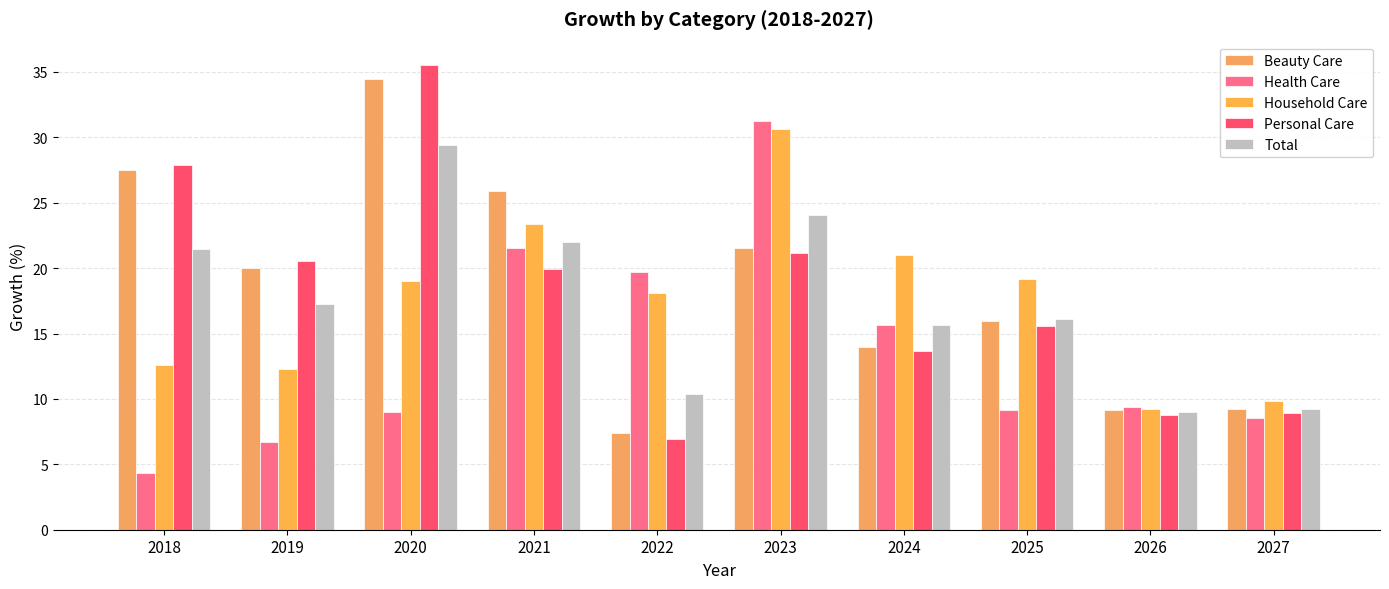

Reading left to right, transcribe all the data shown in this chart.

Beauty Care: 27.5	20.0	34.5	25.9	7.4	21.5	14.0	15.9	9.2	9.2
Health Care: 4.4	6.7	9.0	21.5	19.7	31.2	15.6	9.1	9.4	8.6
Household Care: 12.6	12.3	19.1	23.4	18.1	30.6	21.0	19.2	9.2	9.9
Personal Care: 27.9	20.6	35.5	19.9	7.0	21.1	13.7	15.6	8.8	8.9
Total: 21.5	17.3	29.4	22.0	10.3	24.0	15.7	16.1	9.0	9.2